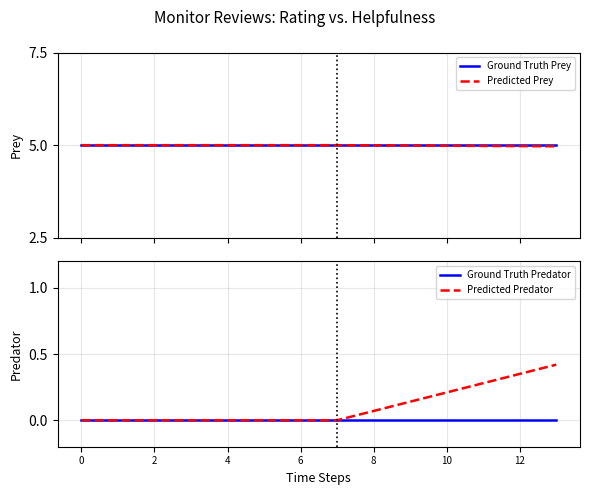

List the series in order of their peak value, highest first.

Ground Truth Prey, Predicted Prey, Predicted Predator, Ground Truth Predator